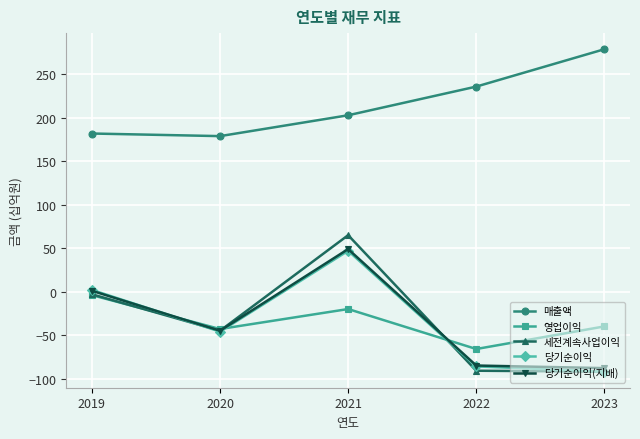

What is the value of the 당기순이익 point at the 1st from the left?

2